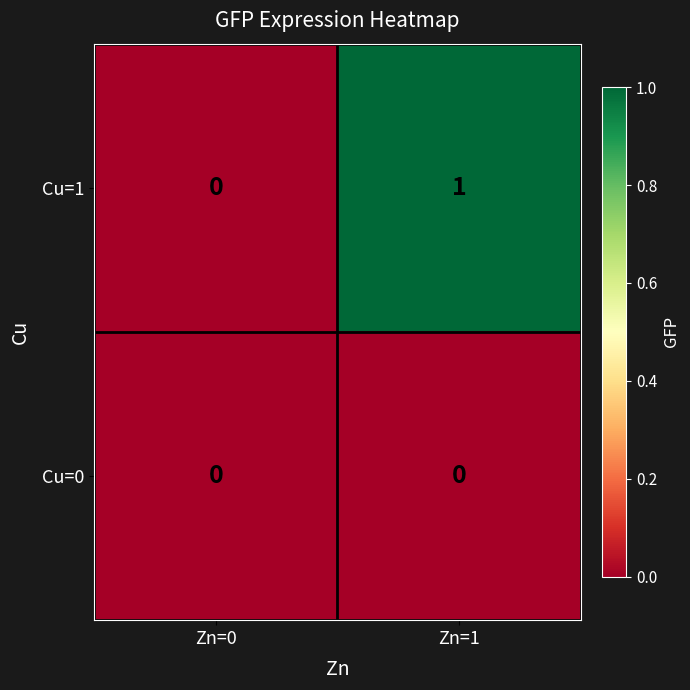

Which series has the widest spread of values?

Cu=1